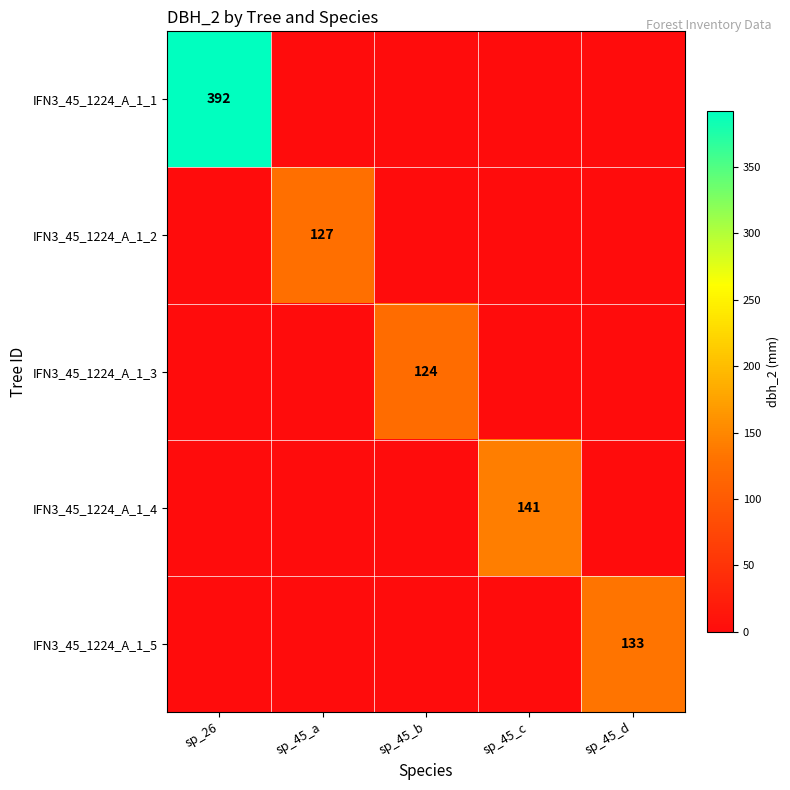

Is it true that IFN3_45_1224_A_1_2 equals 127 at sp_45_a?

True